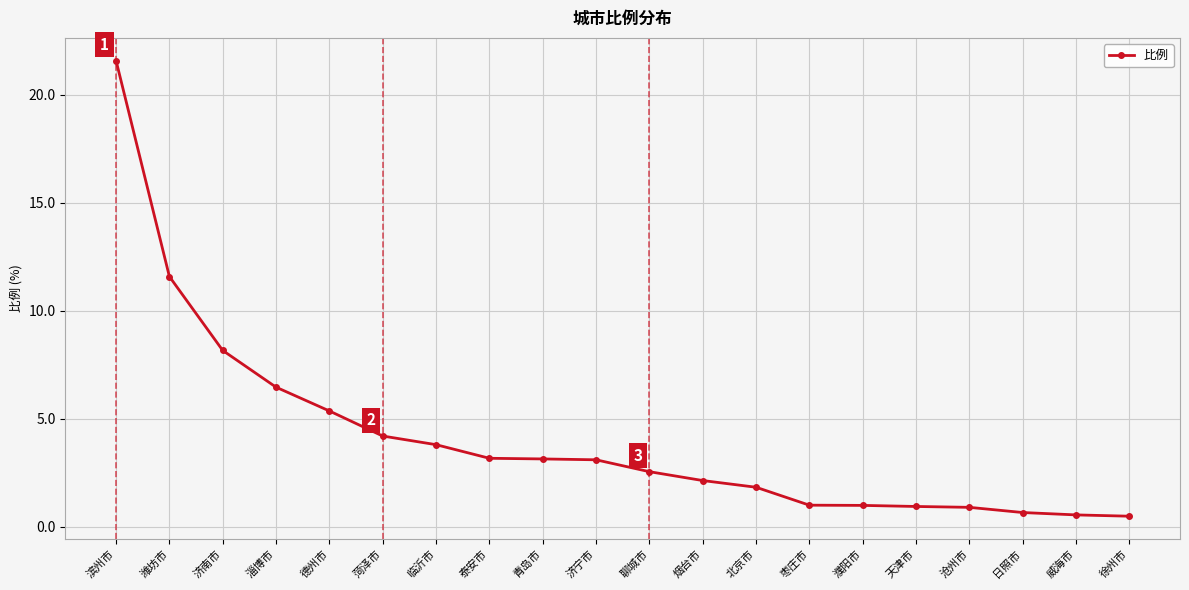

How many lines are shown in the chart?

1